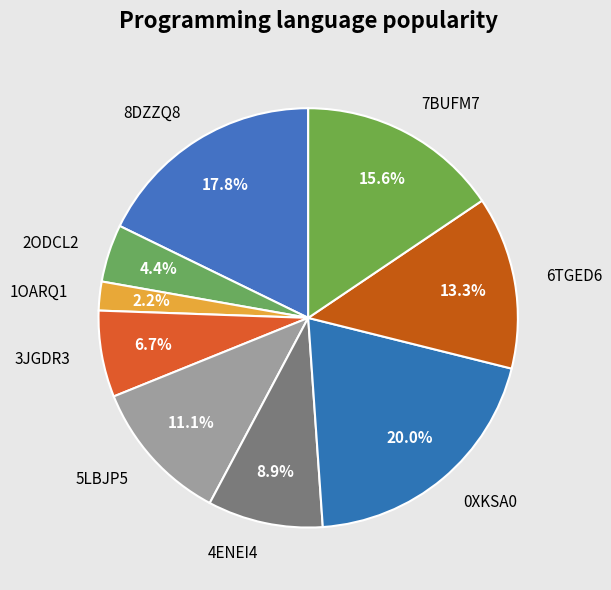

To the nearest percent, what is the difference between the largest and smallest slice percentages?

18%